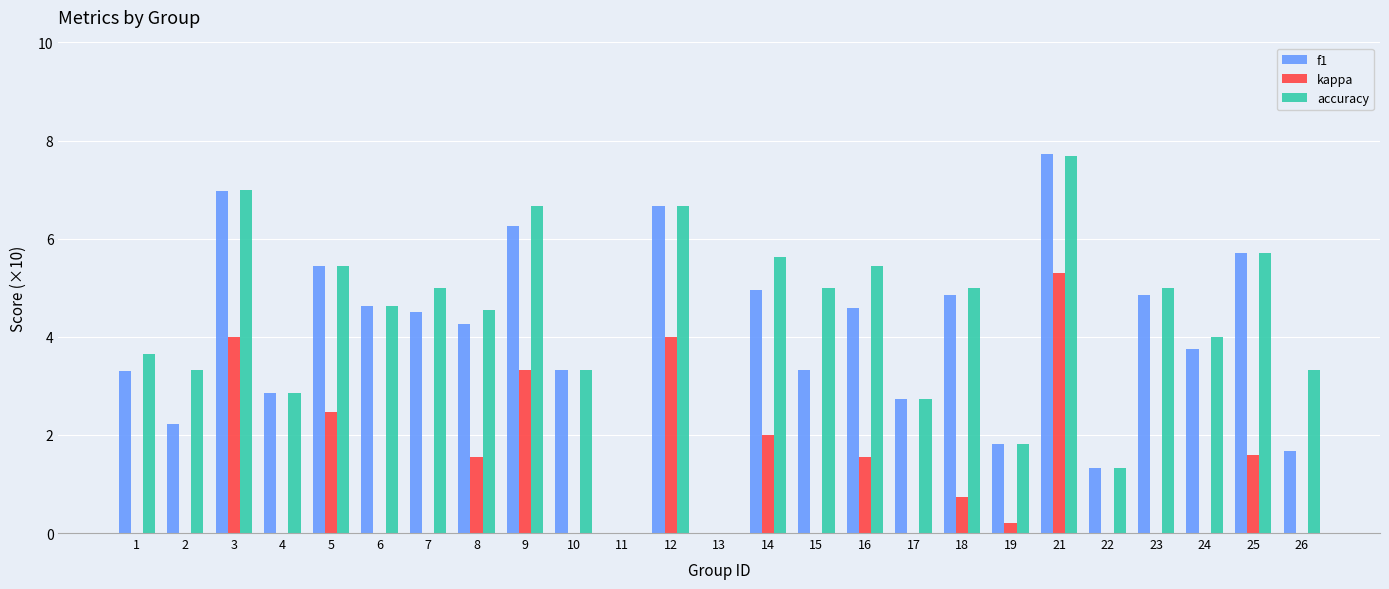

Between 3 and 14, which is larger?

3